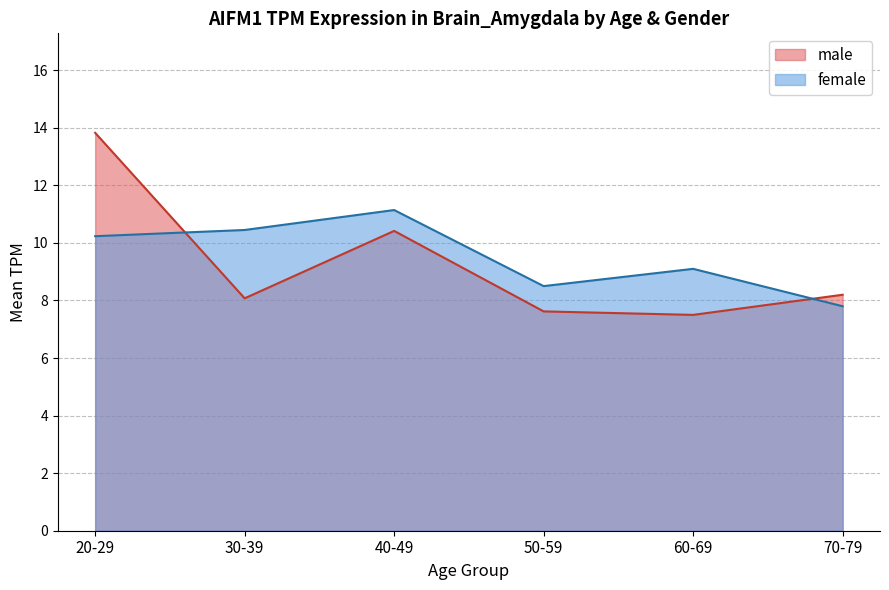

What is the difference between the maximum and minimum values?

6.3